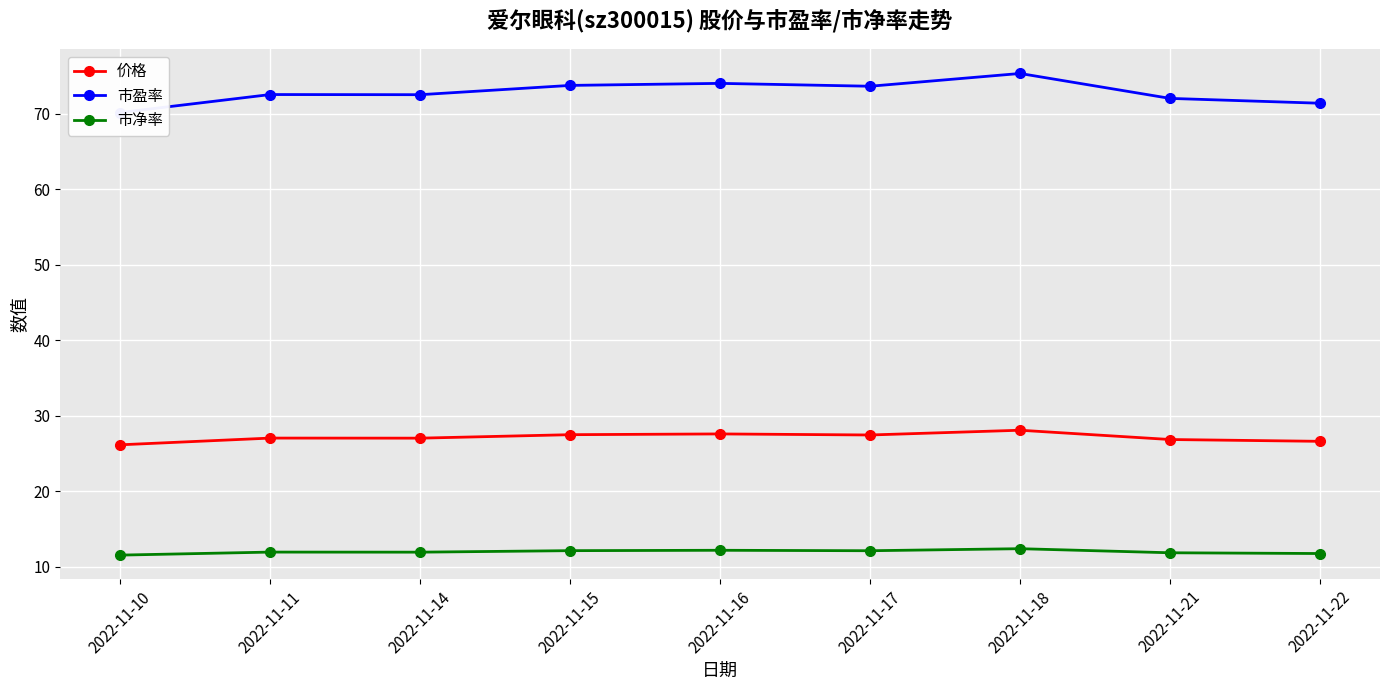

The value of 市净率 at 2022-11-10 is 11.6. True or false?

True